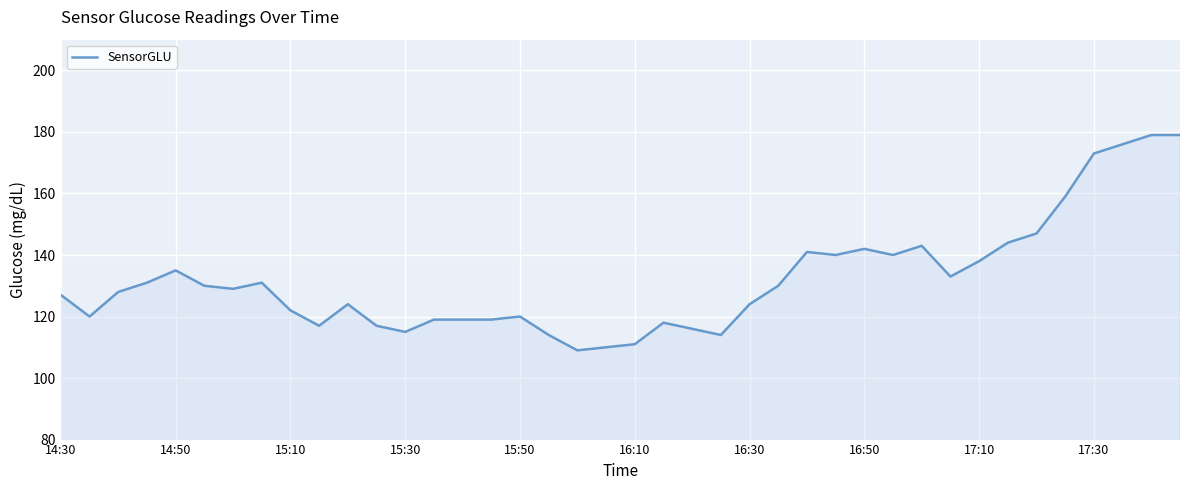

What is the sum of all values?

5283